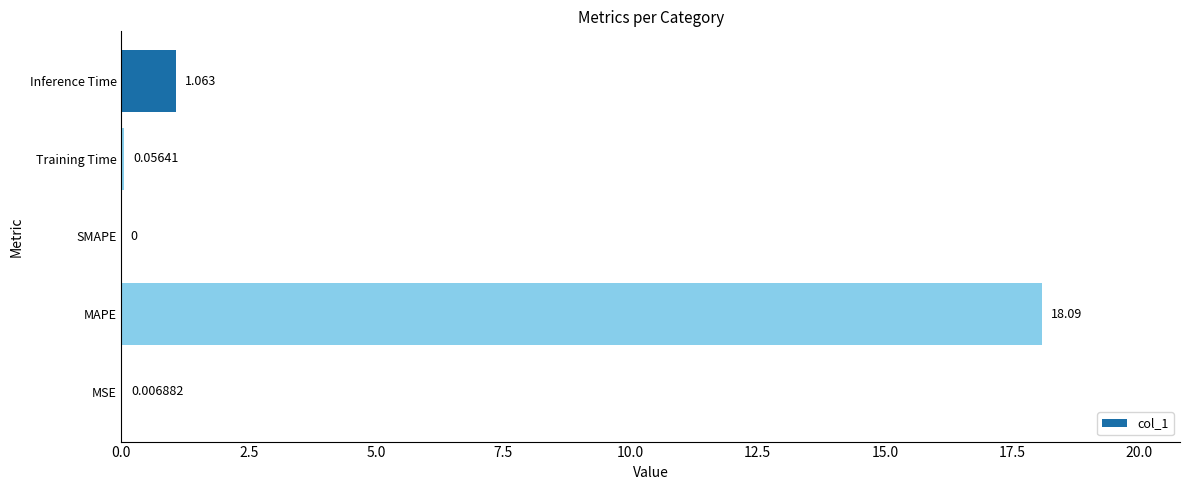

Between MSE and SMAPE, which is larger?

MSE